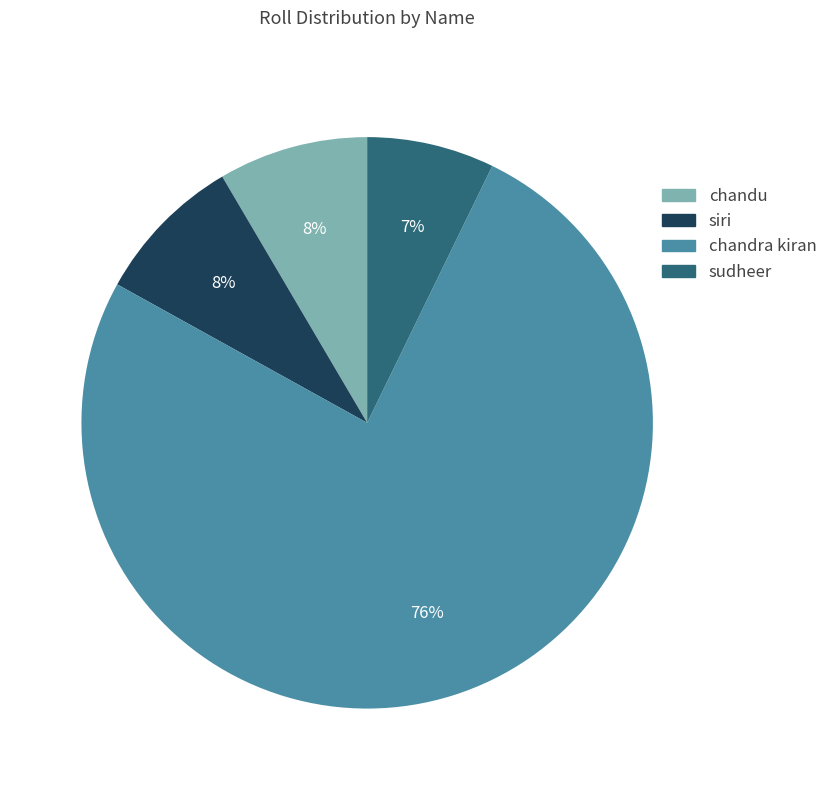

Which category accounts for the majority?

chandra kiran